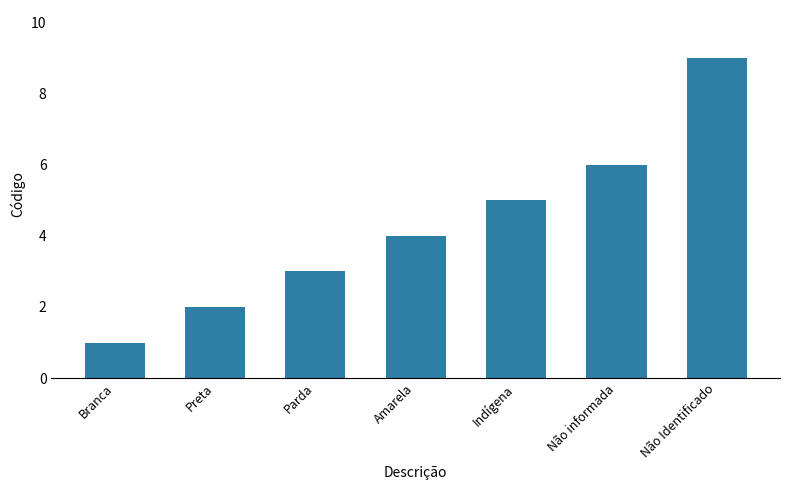

What is the value of the 1st bar from the left?

1